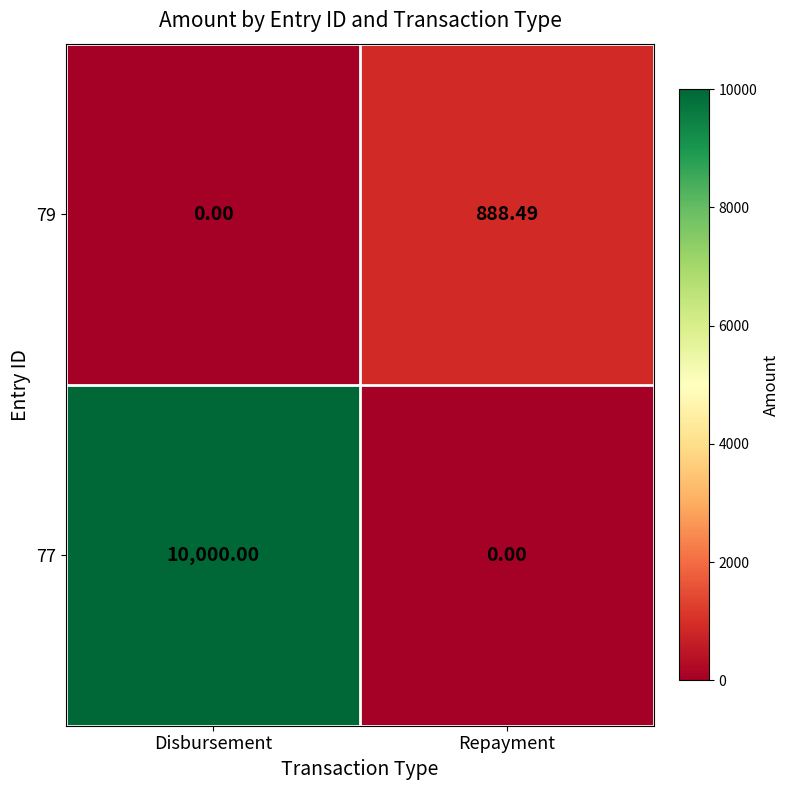

Rank the series by their average value, from highest to lowest.

77, 79